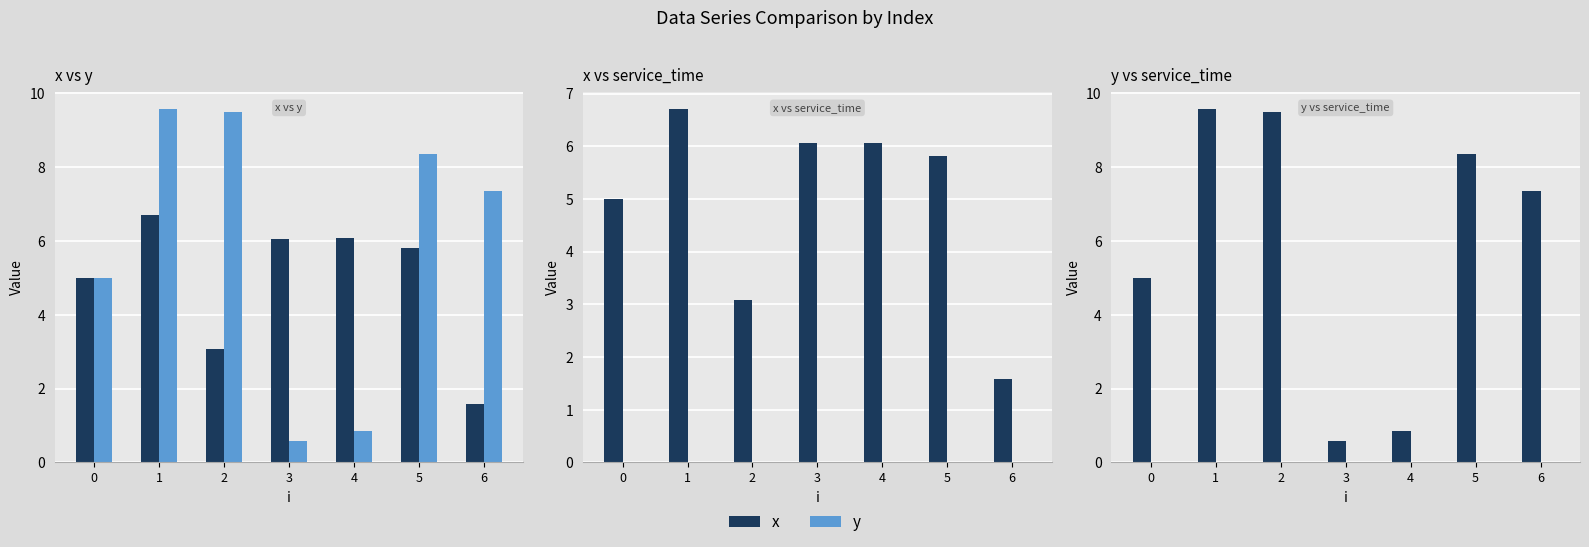

Rank the series by their maximum value, from lowest to highest.

service_time, x, y